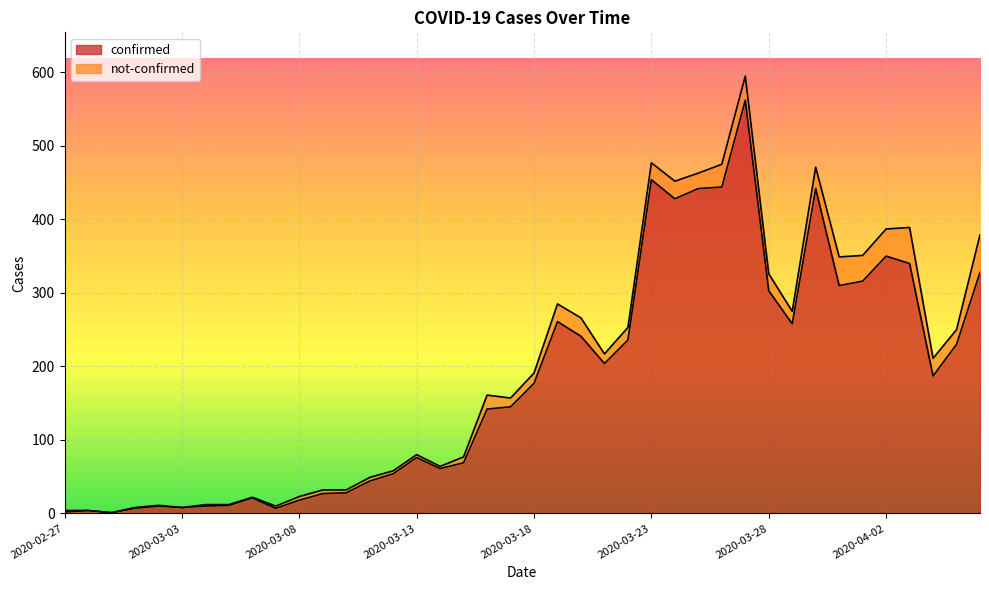

How many lines are shown in the chart?

2